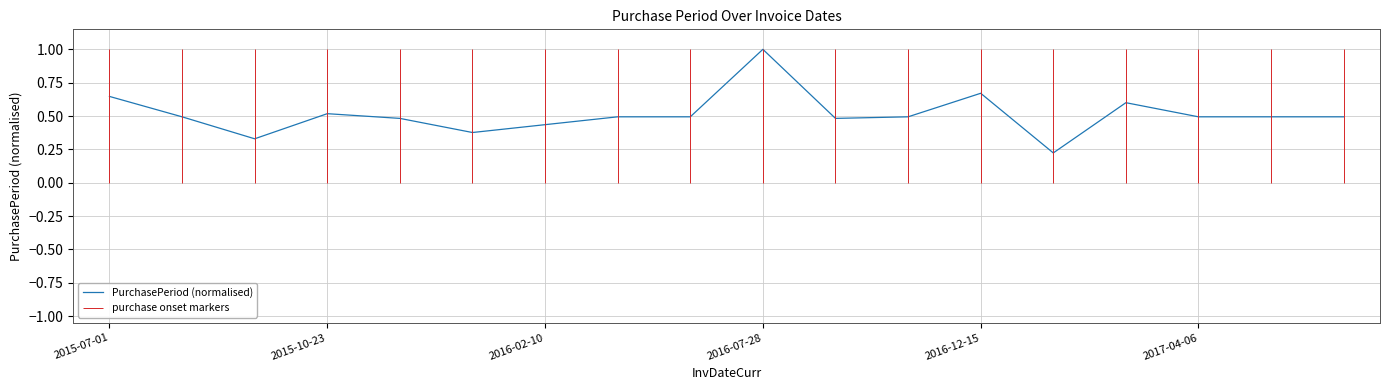

Is it true that PurchasePeriod (normalised) equals 0.3 at 2015-10-23?

False